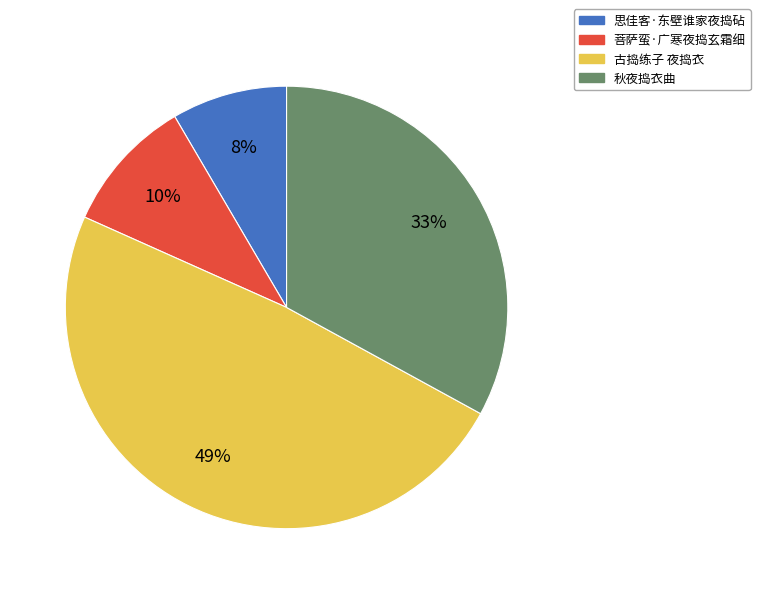

How many segments does this pie chart have?

4